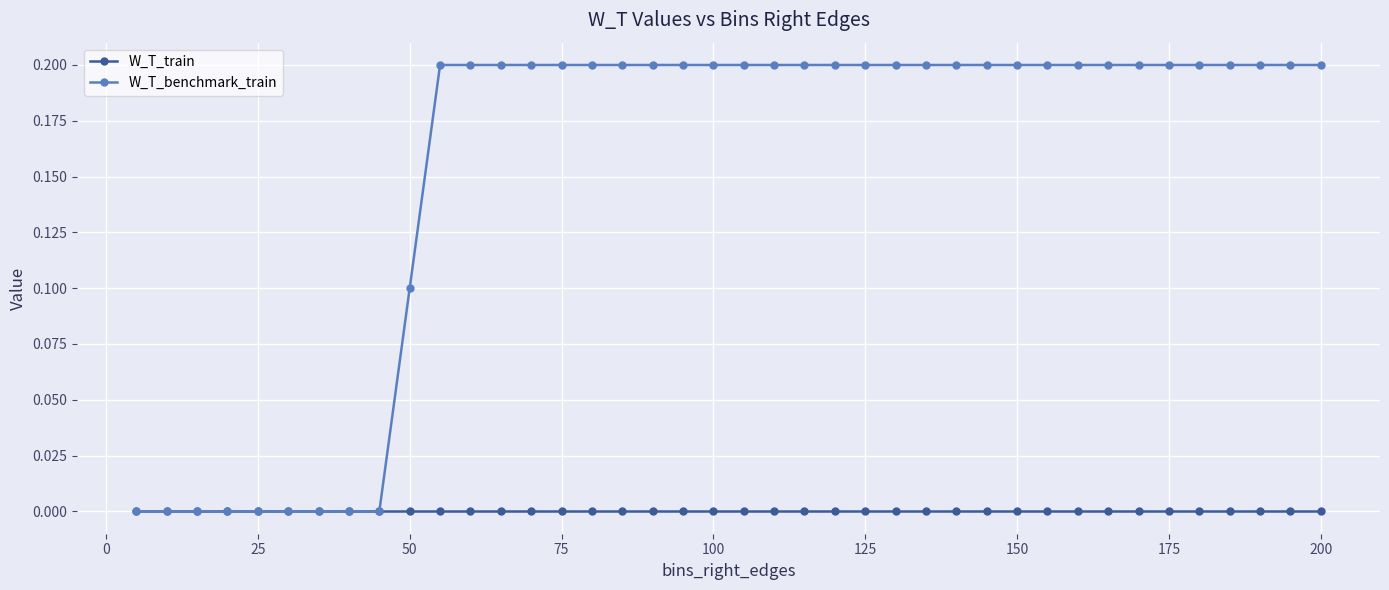

Reading left to right, what are all the values shown in this chart?

W_T_train: 0.0	0.0	0.0	0.0	0.0	0.0	0.0	0.0	0.0	0.0	0.0	0.0	0.0	0.0	0.0	0.0	0.0	0.0	0.0	0.0	0.0	0.0	0.0	0.0	0.0	0.0	0.0	0.0	0.0	0.0	0.0	0.0	0.0	0.0	0.0	0.0	0.0	0.0	0.0	0.0
W_T_benchmark_train: 0.0	0.0	0.0	0.0	0.0	0.0	0.0	0.0	0.0	0.1	0.2	0.2	0.2	0.2	0.2	0.2	0.2	0.2	0.2	0.2	0.2	0.2	0.2	0.2	0.2	0.2	0.2	0.2	0.2	0.2	0.2	0.2	0.2	0.2	0.2	0.2	0.2	0.2	0.2	0.2